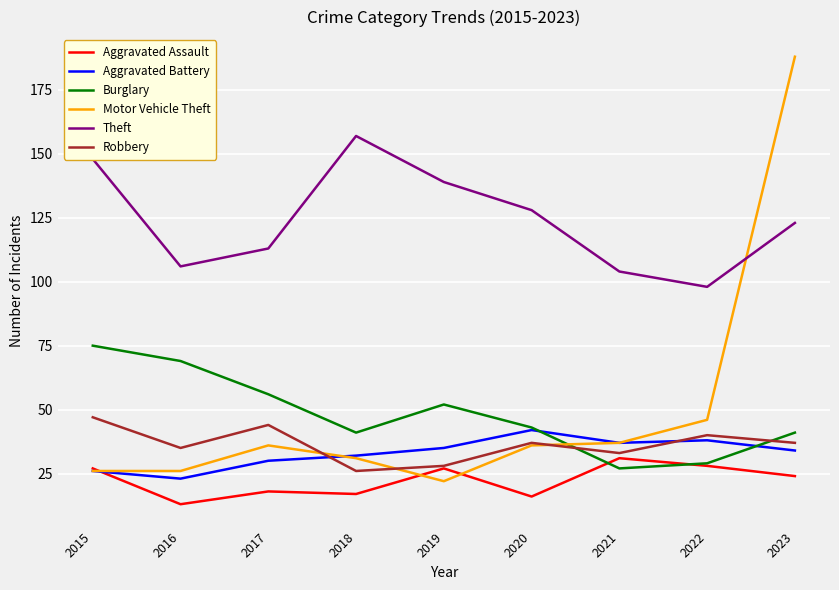

What is the average value of the Robbery series?

36